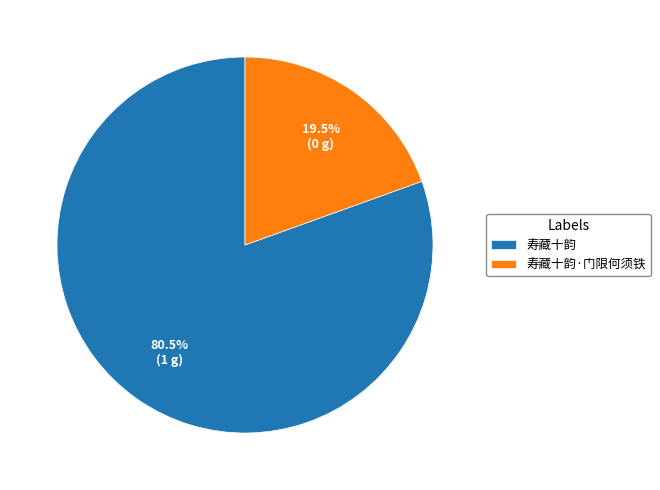

What is the ratio of the value at 寿藏十韵·门限何须铁 to the value at 寿藏十韵?

0.2